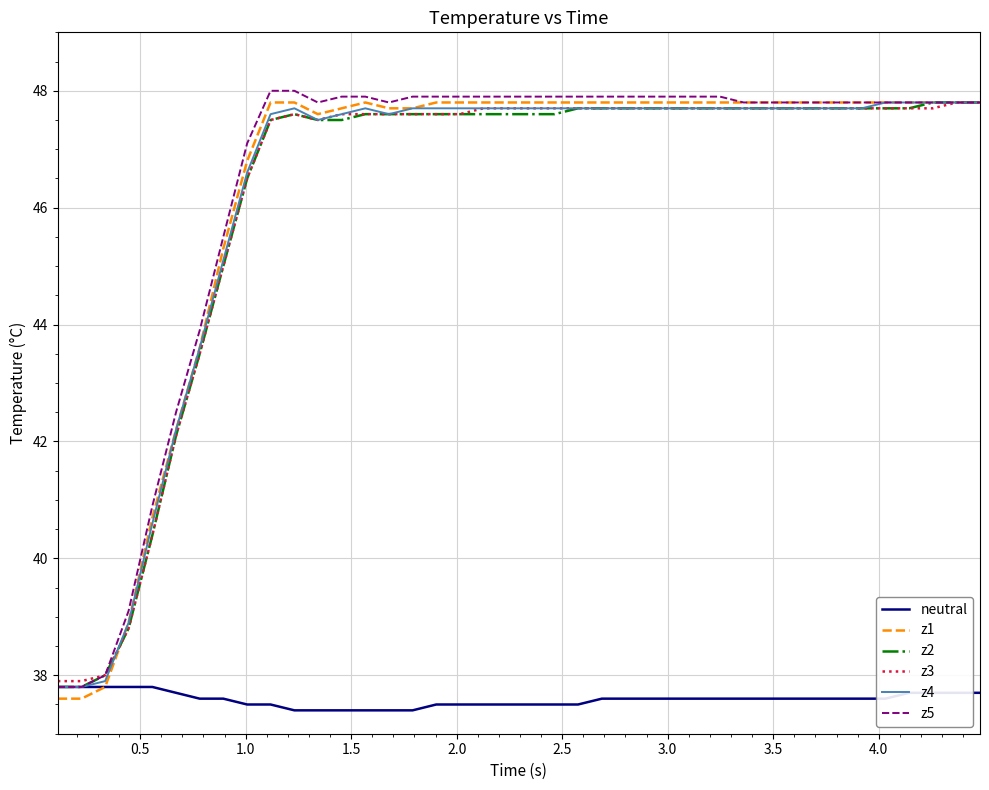

What is the sum of all neutral values?

1503.4